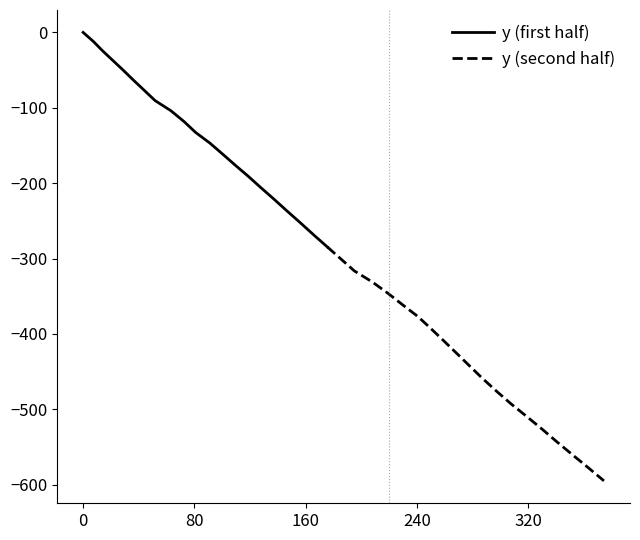

True or false: the data shows -50.1 at 28.8.

True